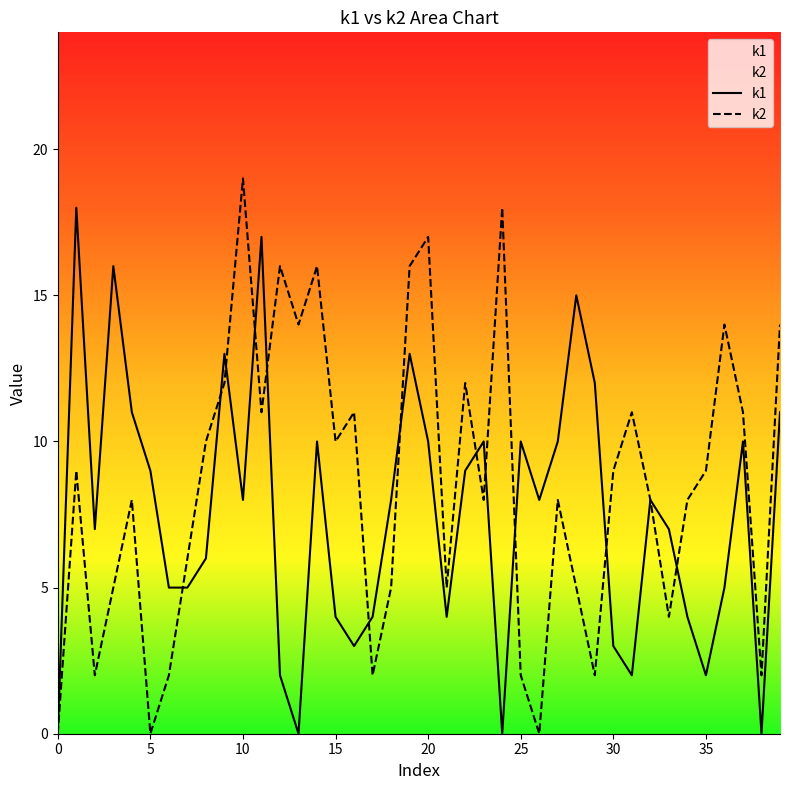

What is the difference between the k2 values at 30 and 38?

7